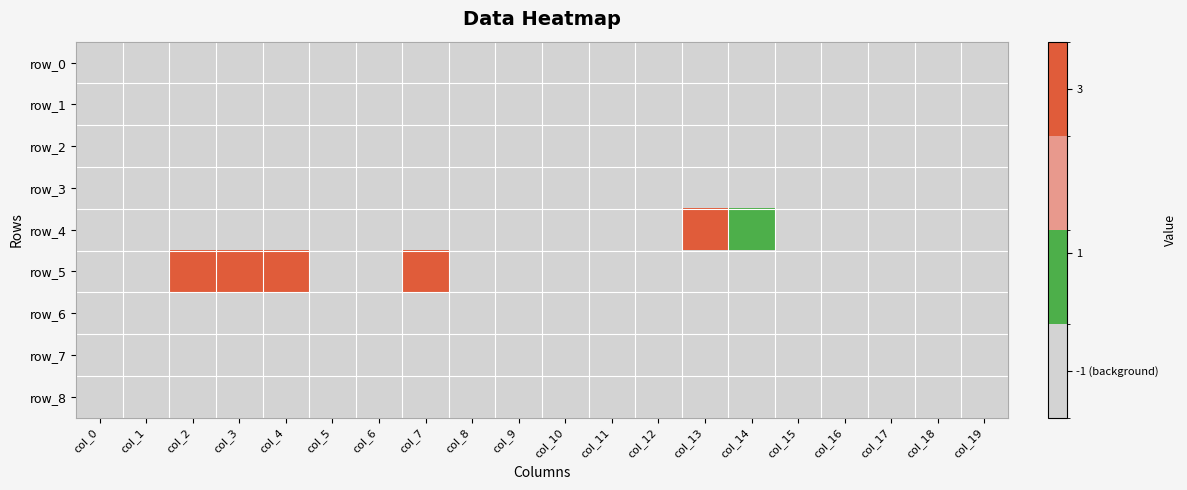

Is it true that row_8 equals -2 at col_1?

False